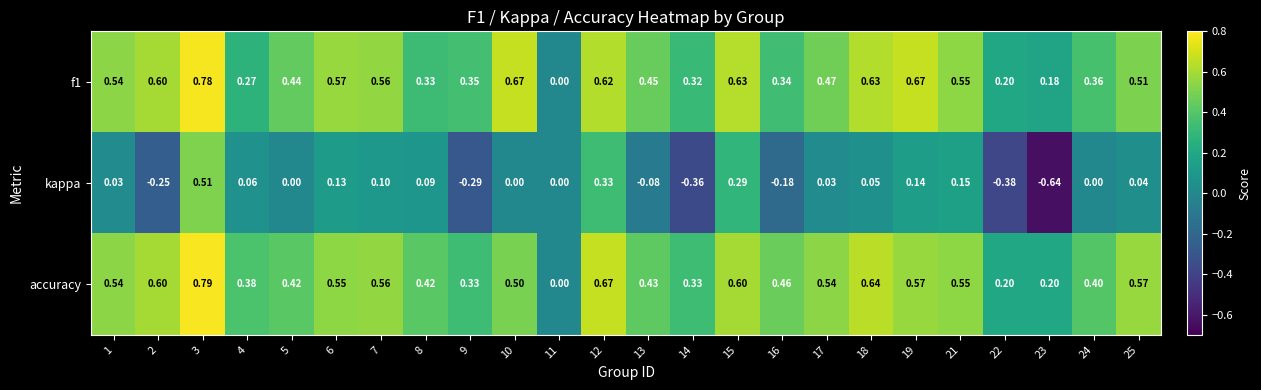

How many data points in kappa are less than 0?

7